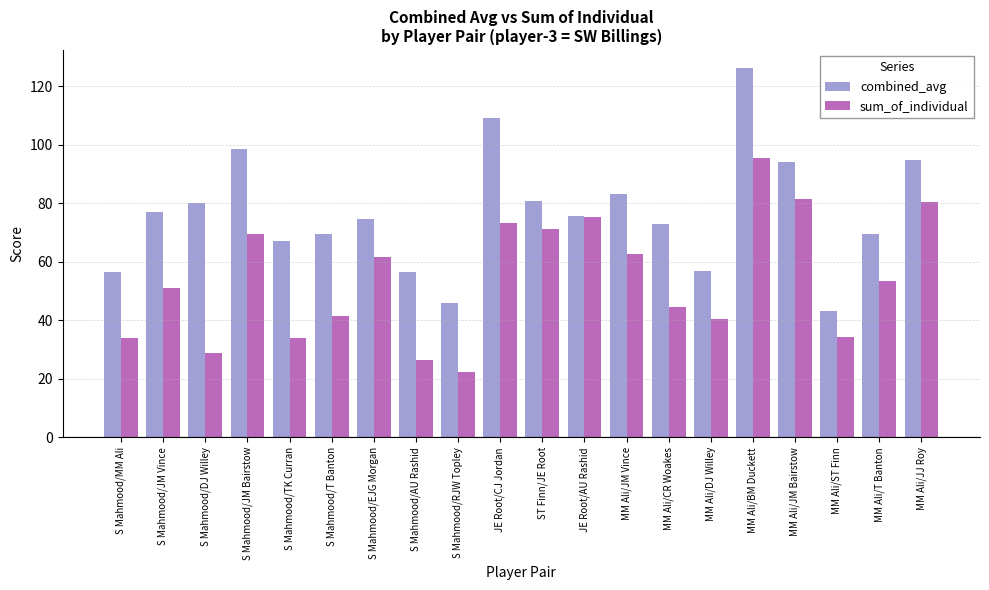

Between S Mahmood/EJG Morgan and MM Ali/DJ Willey, which series saw the biggest shift?

sum_of_individual